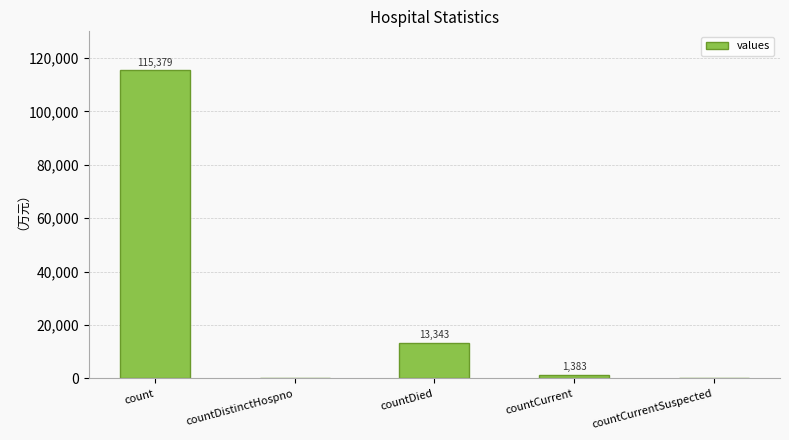

What is the sum of all values?

130105